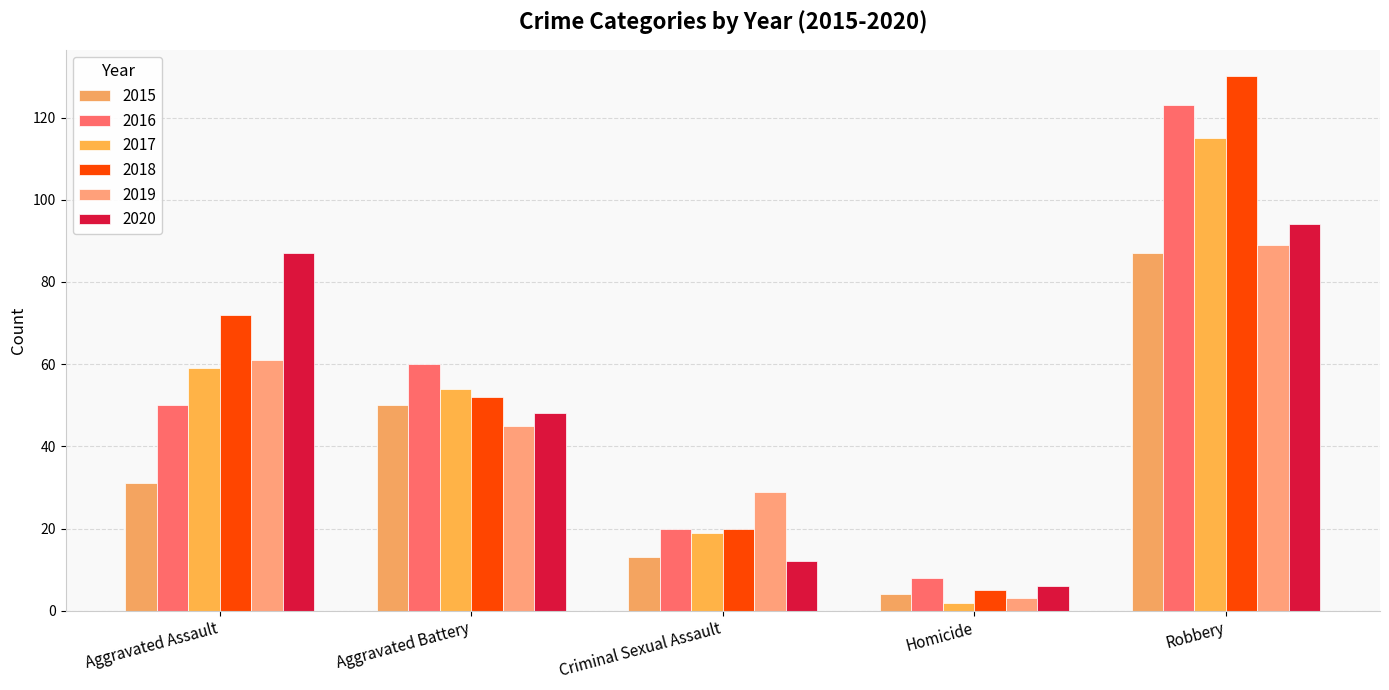

Which series has the largest range (max minus min)?

2018